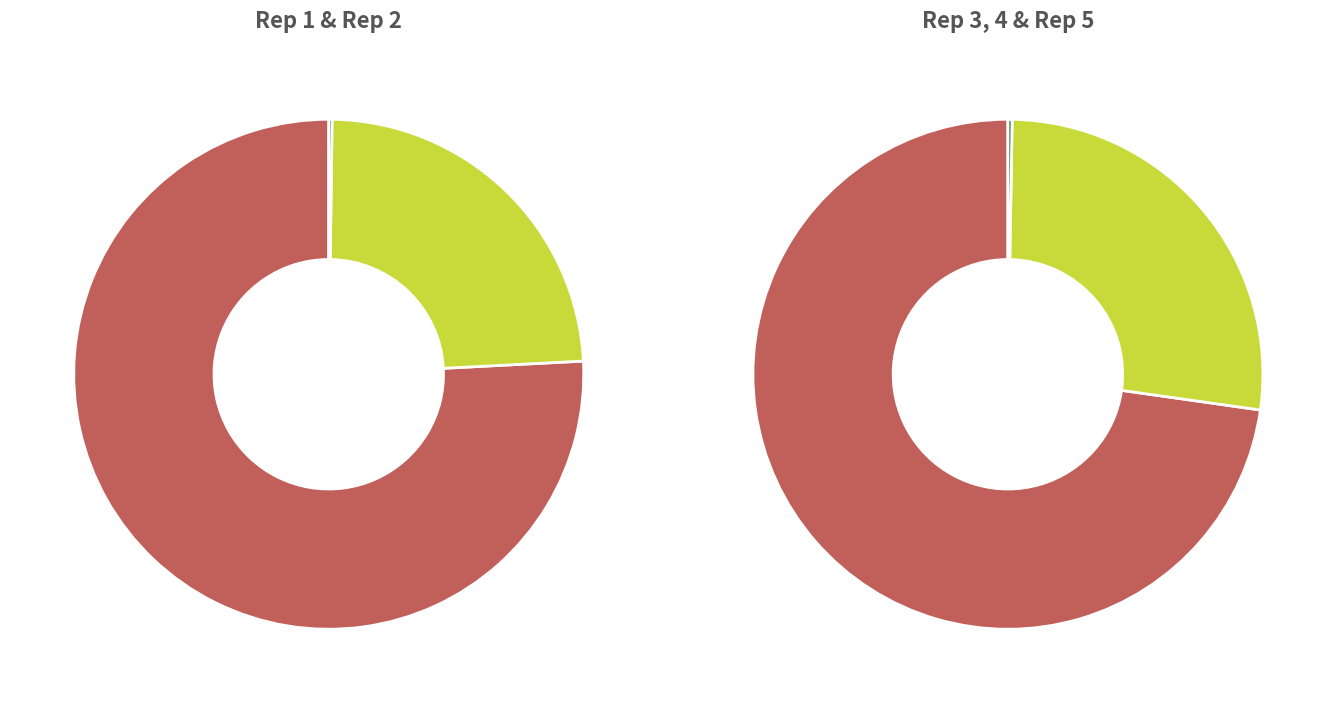

True or false: hypo accounts for 29% of the total.

False